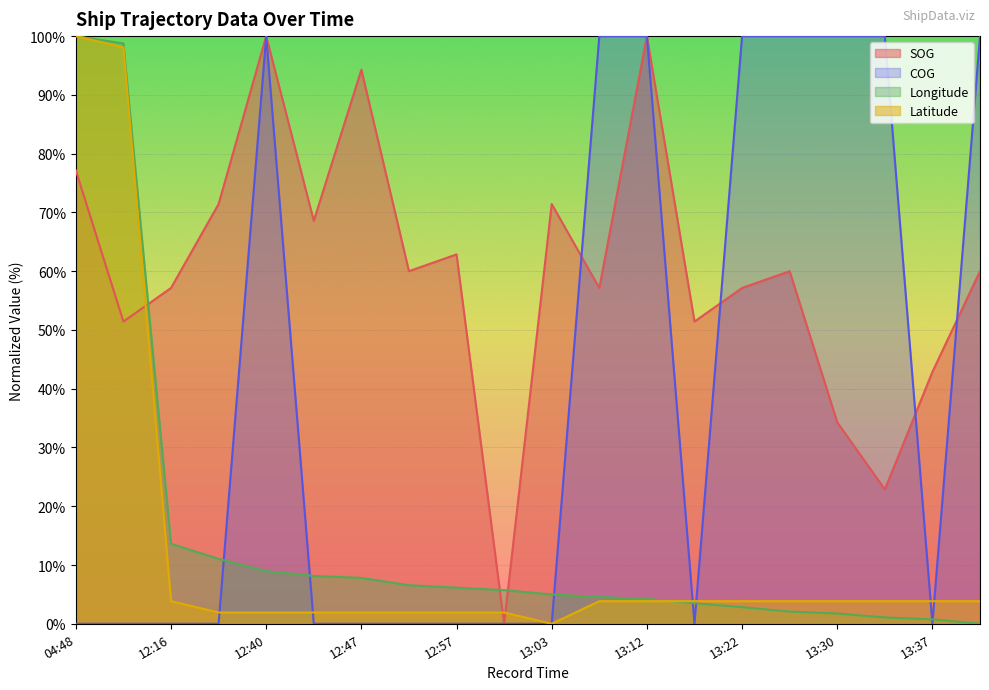

How many intersections are there between COG and Latitude?

6